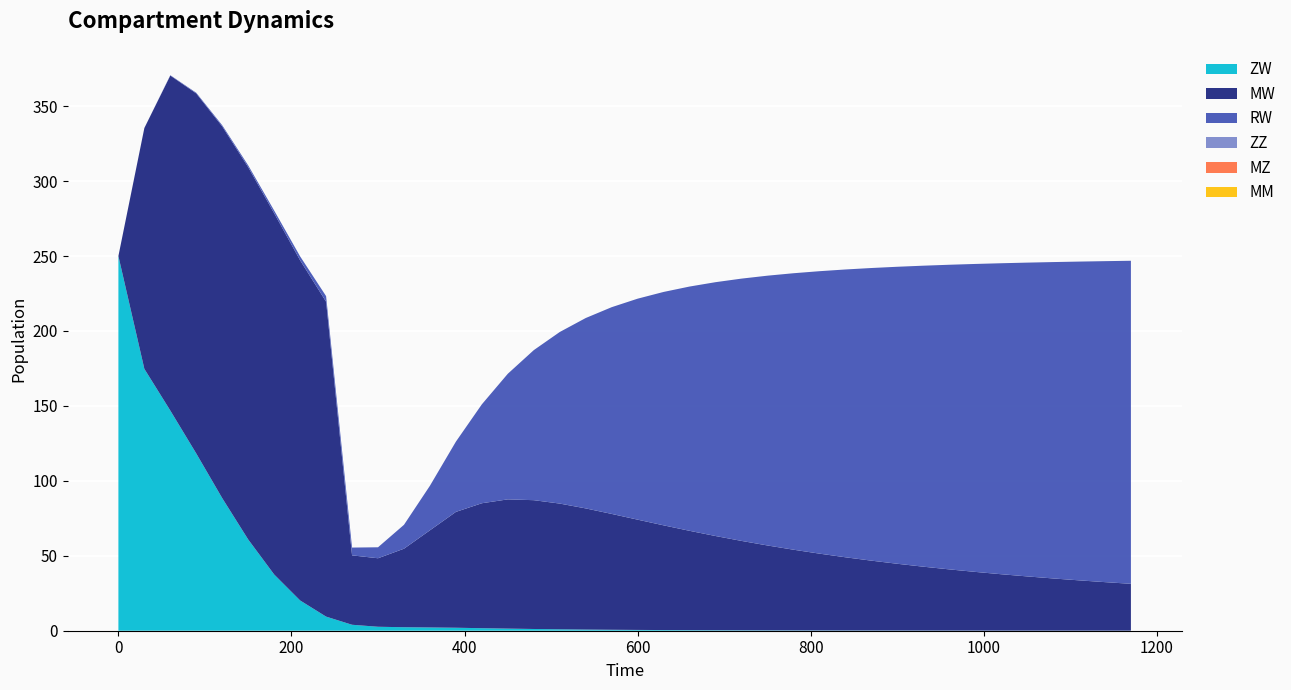

Reading left to right, transcribe all the data shown in this chart.

ZW: 250.0	174.7	146.9	118.2	88.4	60.9	37.5	20.2	9.4	4.0	2.6	2.3	2.2	2.0	1.7	1.4	1.2	0.9	0.8	0.6	0.5	0.4	0.4	0.3	0.3	0.2	0.2	0.2	0.2	0.1	0.1	0.1	0.1	0.1	0.1	0.1	0.1	0.1	0.1	0.1
MW: 0.0	160.7	223.5	240.2	248.0	248.4	241.0	226.9	210.1	46.3	45.7	52.4	64.8	77.3	83.4	86.2	85.9	83.9	80.8	77.3	73.6	69.9	66.3	62.9	59.7	56.7	53.9	51.3	48.9	46.6	44.5	42.6	40.8	39.2	37.6	36.2	34.8	33.5	32.4	31.2
RW: 0.0	0.0	0.2	0.5	0.8	1.2	1.8	2.6	3.7	5.2	7.3	15.9	29.7	46.9	66.0	83.8	100.1	114.5	127.0	137.9	147.4	155.7	163.0	169.4	175.0	180.0	184.5	188.4	192.0	195.2	198.2	200.8	203.2	205.5	207.5	209.4	211.1	212.7	214.2	215.5
ZZ: 0.0	0.0	0.0	0.0	0.0	0.0	0.0	0.0	0.0	0.0	0.0	0.0	0.0	0.0	0.0	0.0	0.0	0.0	0.0	0.0	0.0	0.0	0.0	0.0	0.0	0.0	0.0	0.0	0.0	0.0	0.0	0.0	0.0	0.0	0.0	0.0	0.0	0.0	0.0	0.0
MZ: 0.0	0.0	0.0	0.0	0.0	0.0	0.0	0.0	0.0	0.0	0.0	0.0	0.0	0.0	0.0	0.0	0.0	0.0	0.0	0.0	0.0	0.0	0.0	0.0	0.0	0.0	0.0	0.0	0.0	0.0	0.0	0.0	0.0	0.0	0.0	0.0	0.0	0.0	0.0	0.0
MM: 0.0	0.0	0.0	0.0	0.0	0.0	0.0	0.0	0.0	0.0	0.0	0.0	0.0	0.0	0.0	0.0	0.0	0.0	0.0	0.0	0.0	0.0	0.0	0.0	0.0	0.0	0.0	0.0	0.0	0.0	0.0	0.0	0.0	0.0	0.0	0.0	0.0	0.0	0.0	0.0